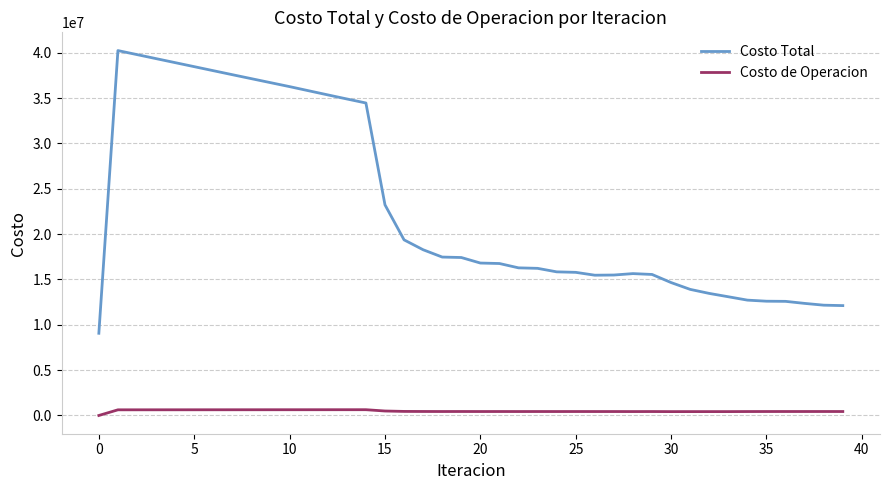

True or false: Costo Total and Costo de Operacion cross at least once.

False